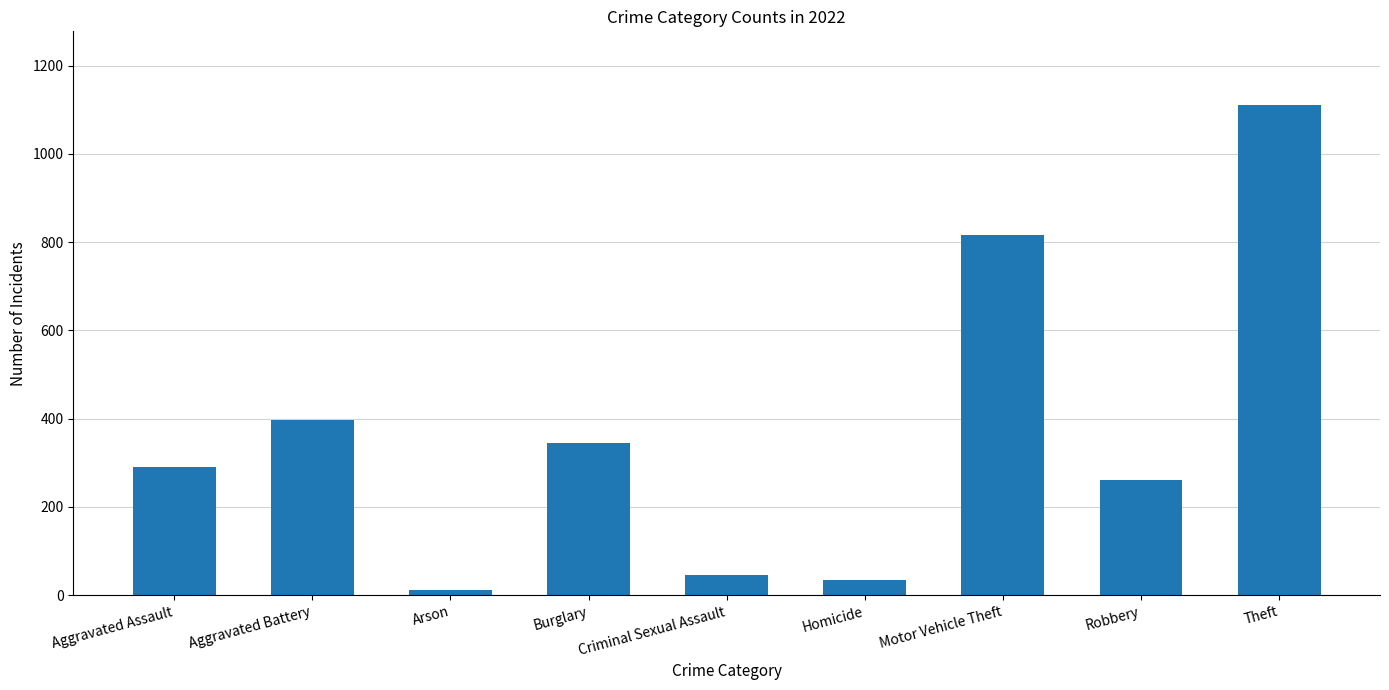

What is the difference between the maximum and minimum values?

1100